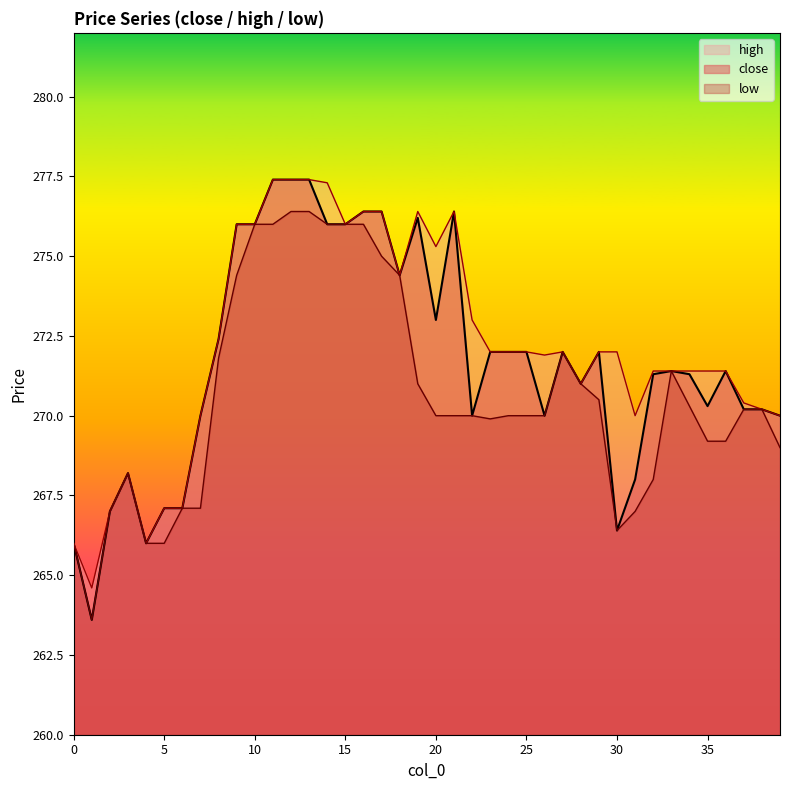

At which label does low first exceed 270?

8